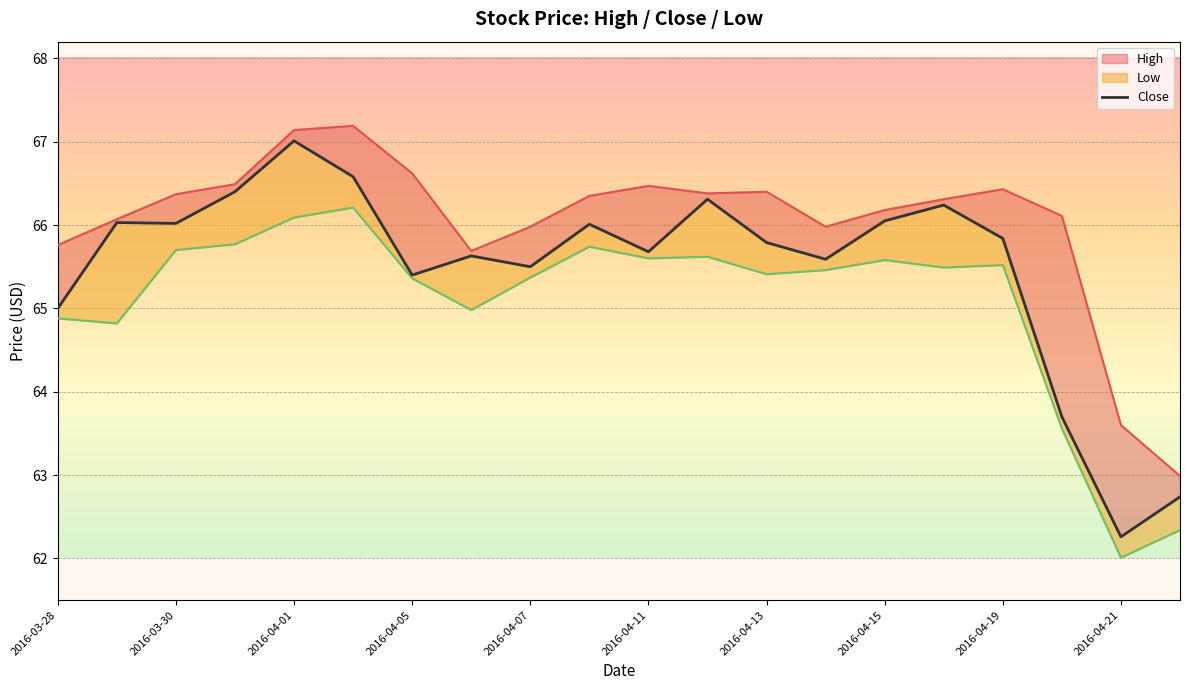

What is the average value?

65.5